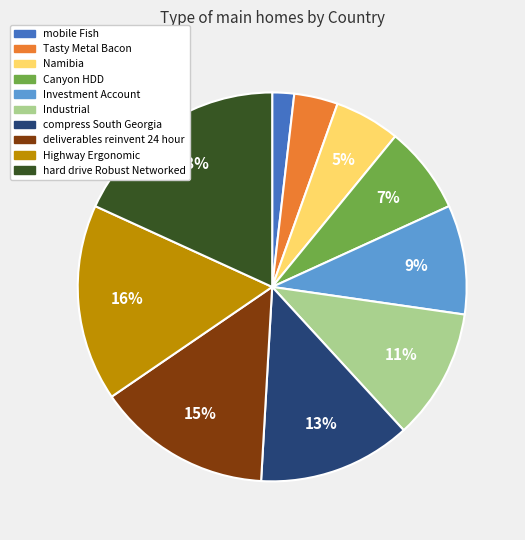

The Industrial slice represents 11% of the pie. True or false?

True